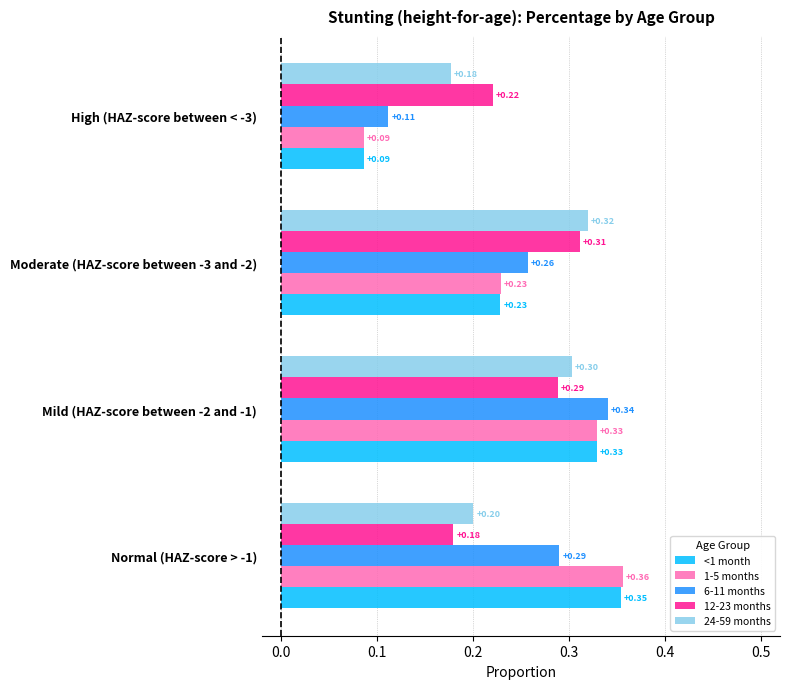

List the labels in order of <1 month value, smallest first.

High (HAZ-score between < -3), Moderate (HAZ-score between -3 and -2), Mild (HAZ-score between -2 and -1), Normal (HAZ-score > -1)